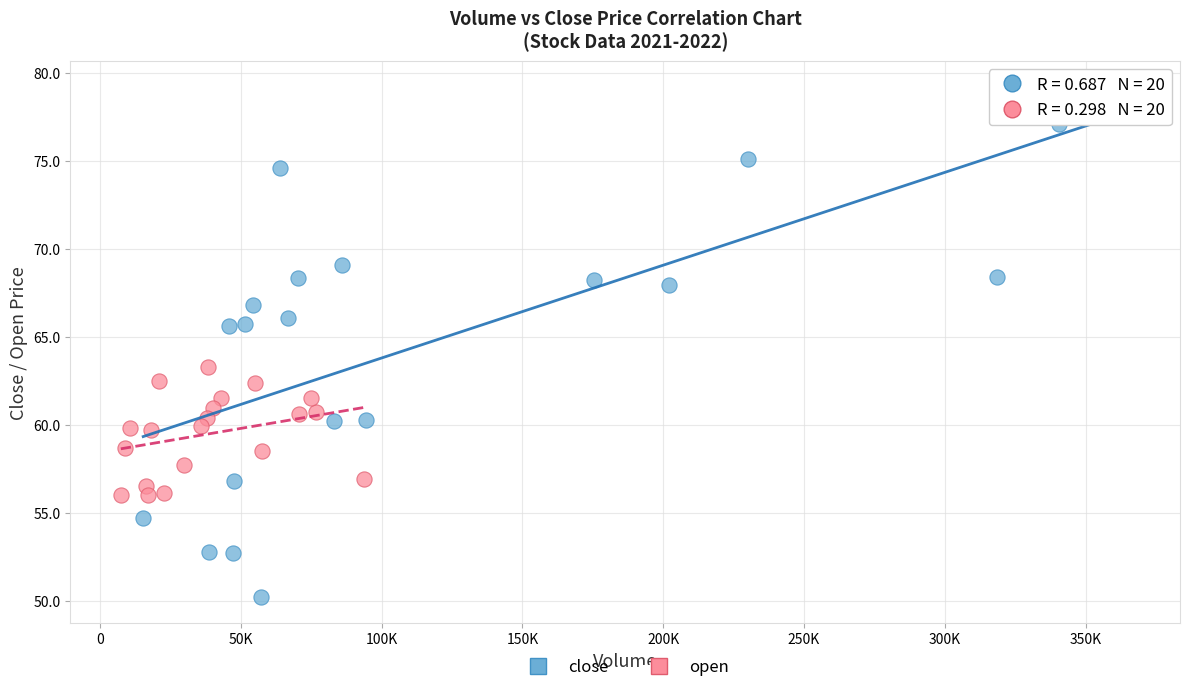

Which series reaches the minimum Y coordinate?

close